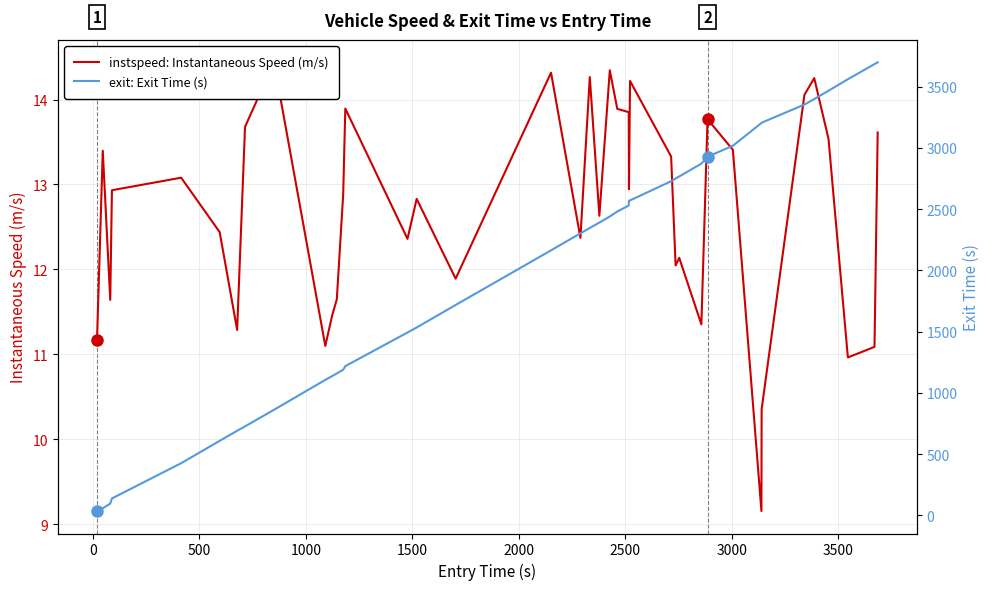

What is the difference between the maximum and minimum values in the instspeed: Instantaneous Speed (m/s) series?

5.3